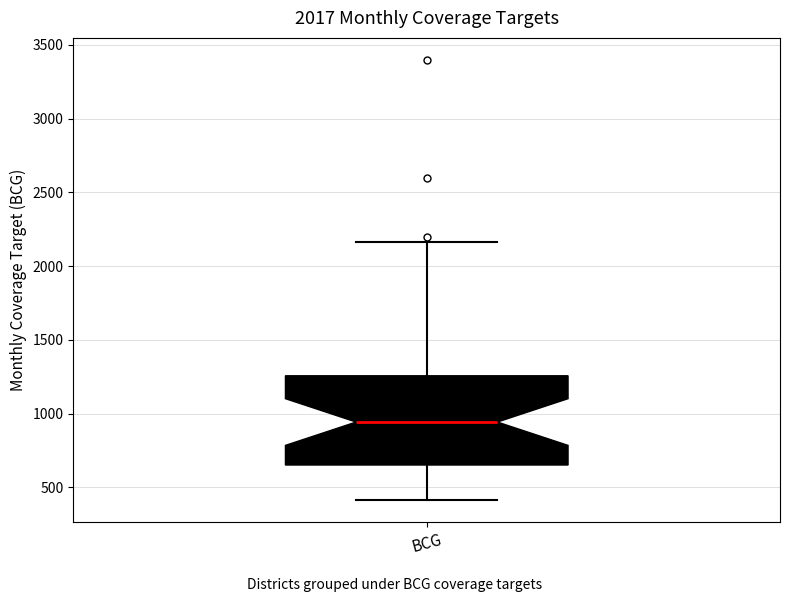

Read this box plot against the y-axis: the position of the median line, the range covered by the box, and the ends of both whiskers. The values are not printed on the chart, so give them approximately, as read against the axis.

median 950, box 650 to 1250, whiskers 400 to 2150